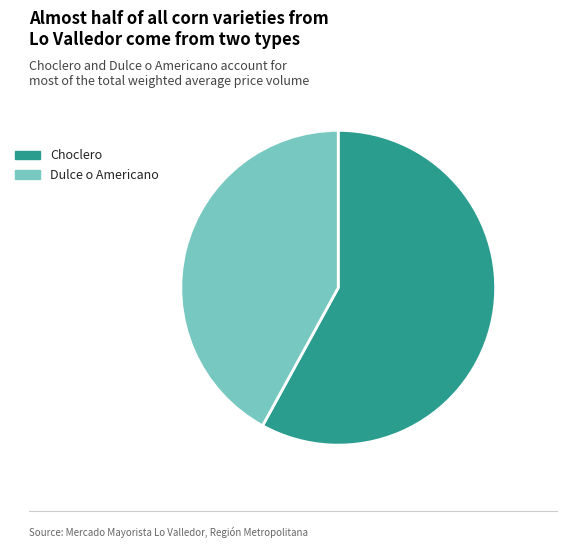

Is Choclero the majority of the pie?

Yes